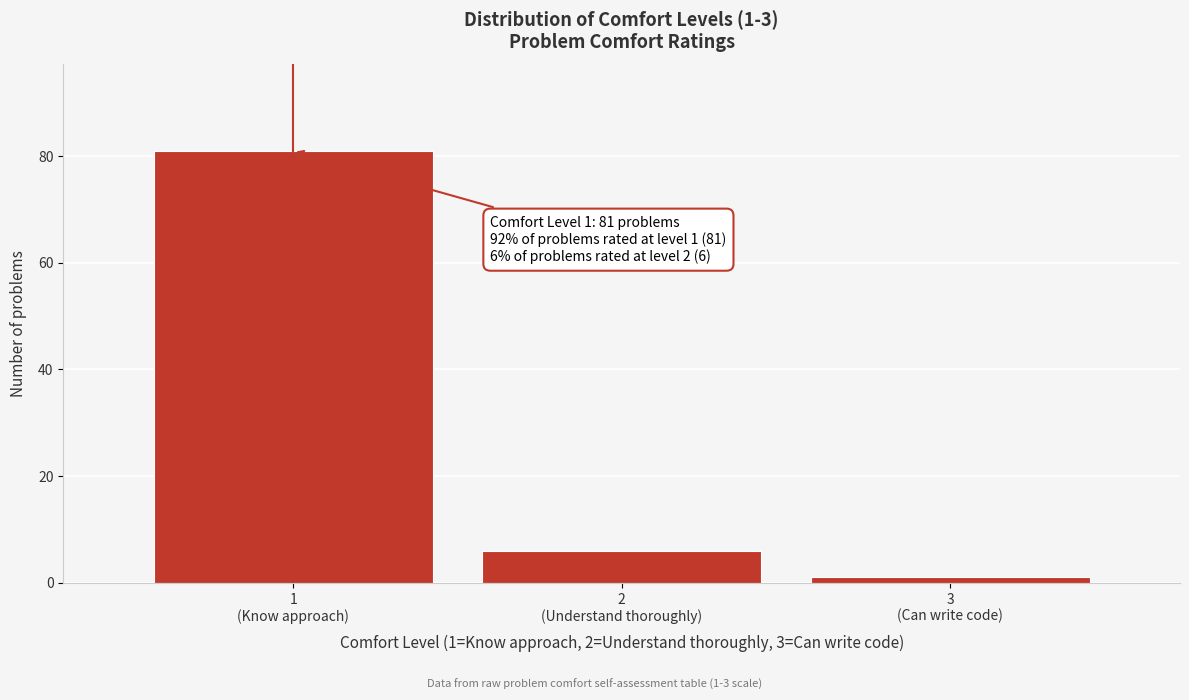

Reading right to left, extract all data points from this chart.

1	6	81